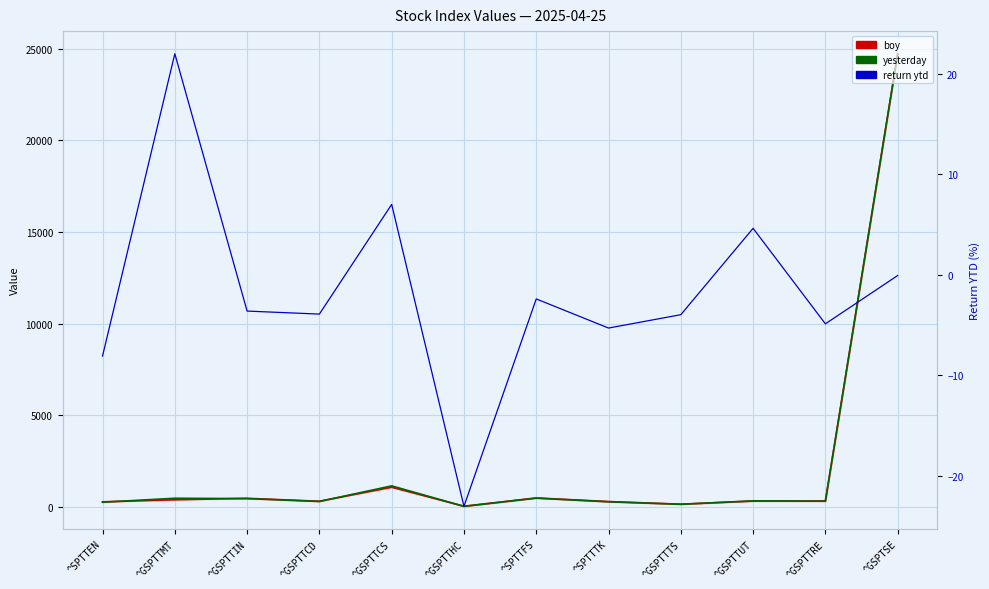

How many series are shown in this chart?

3